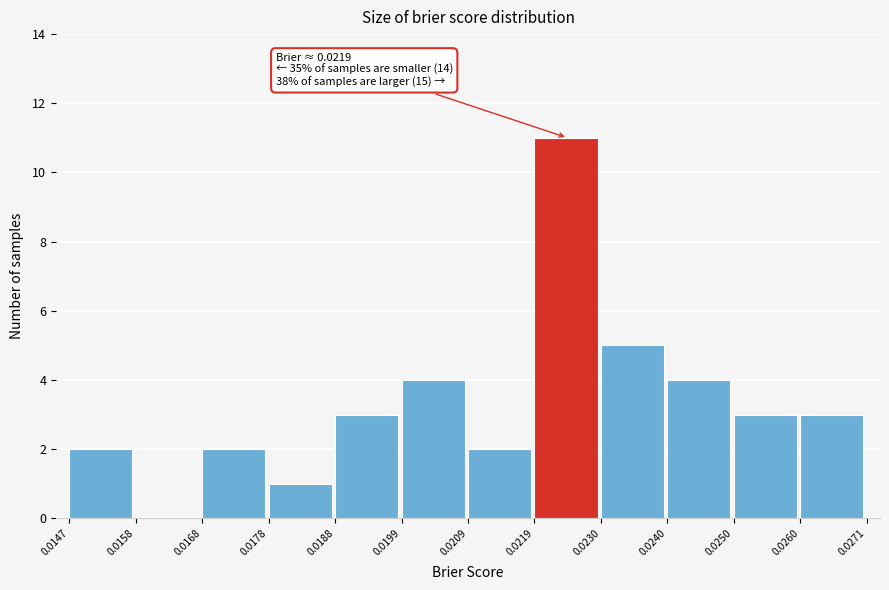

Which range on the x-axis has the tallest bar?

0.0219 to 0.0230